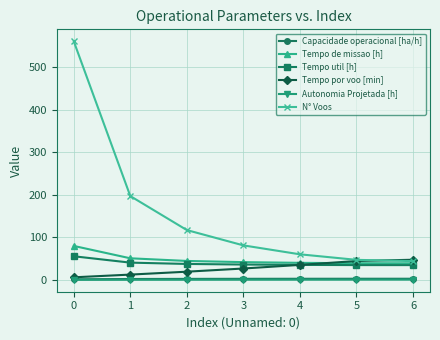

At which category is the sum across all series the highest?

0